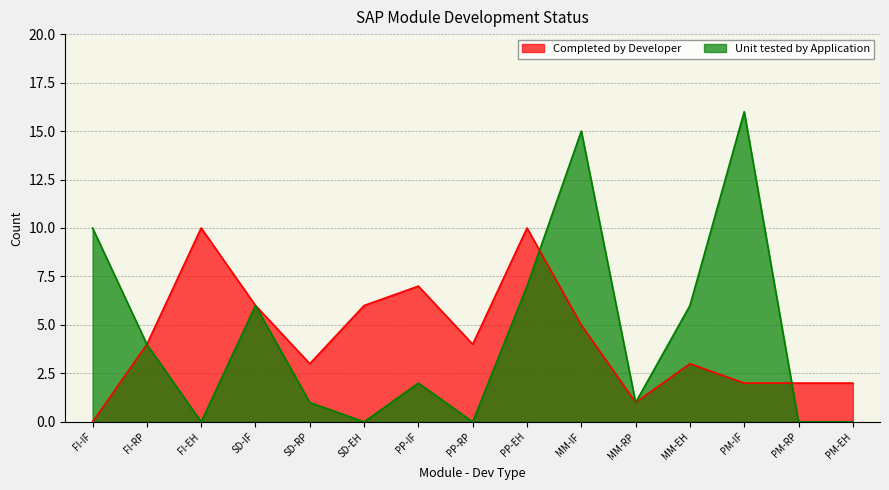

Which series has the largest range (max minus min)?

Unit tested by Application